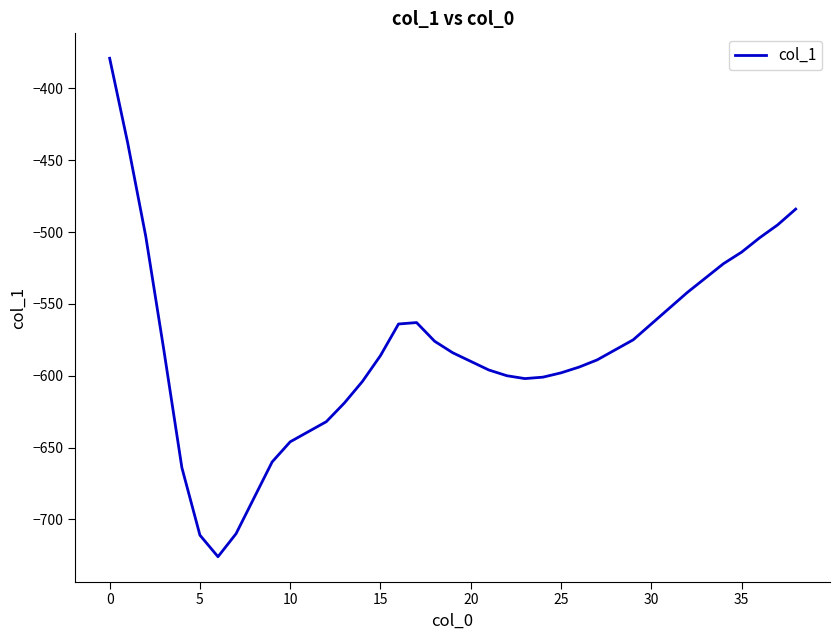

What is the difference between the maximum and minimum values?

347